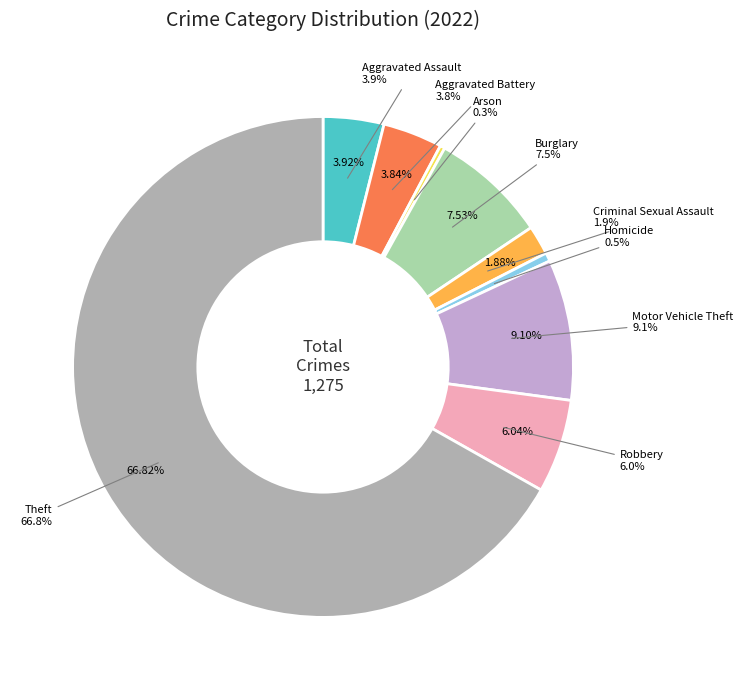

The Homicide slice represents 11% of the pie. True or false?

False